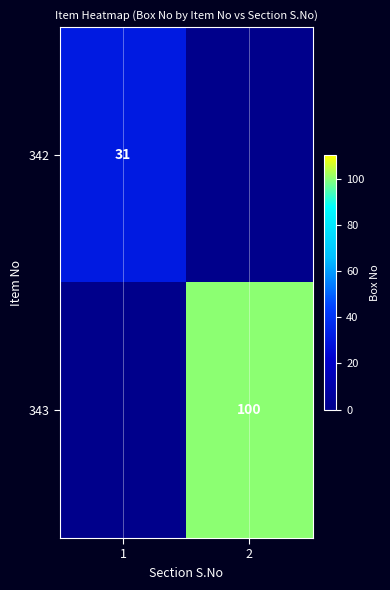

The 342 series shows 31 at 1. True or false?

True